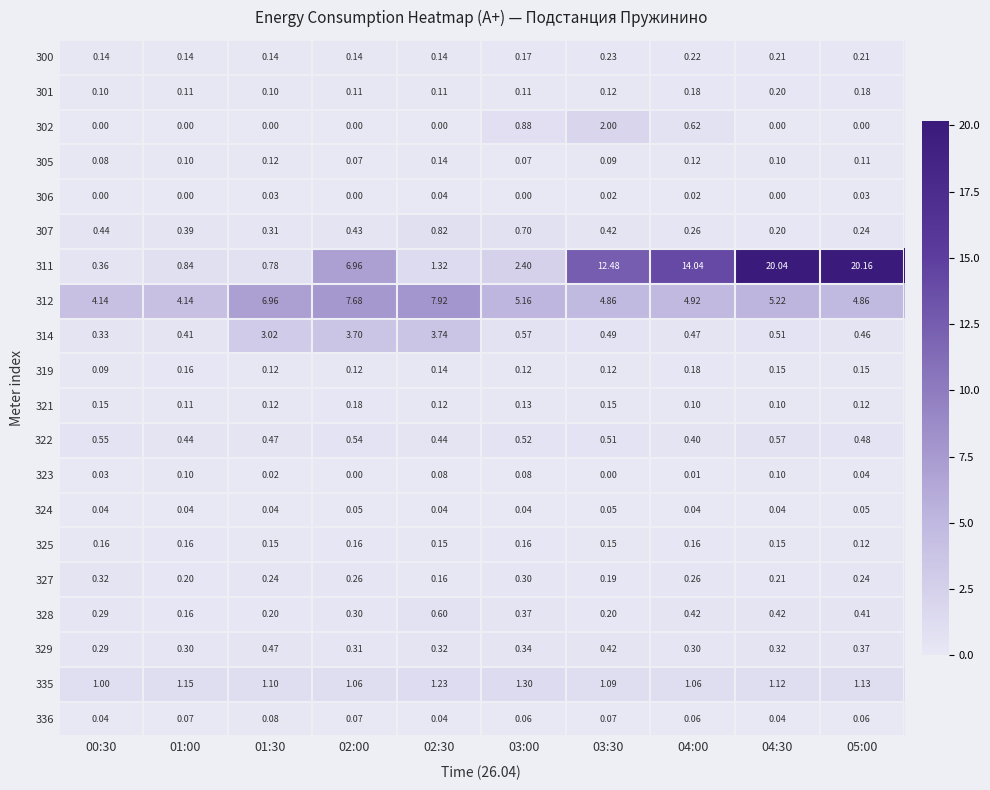

Is the value of 312 at 04:30 greater than the value of 328 at 02:00?

Yes